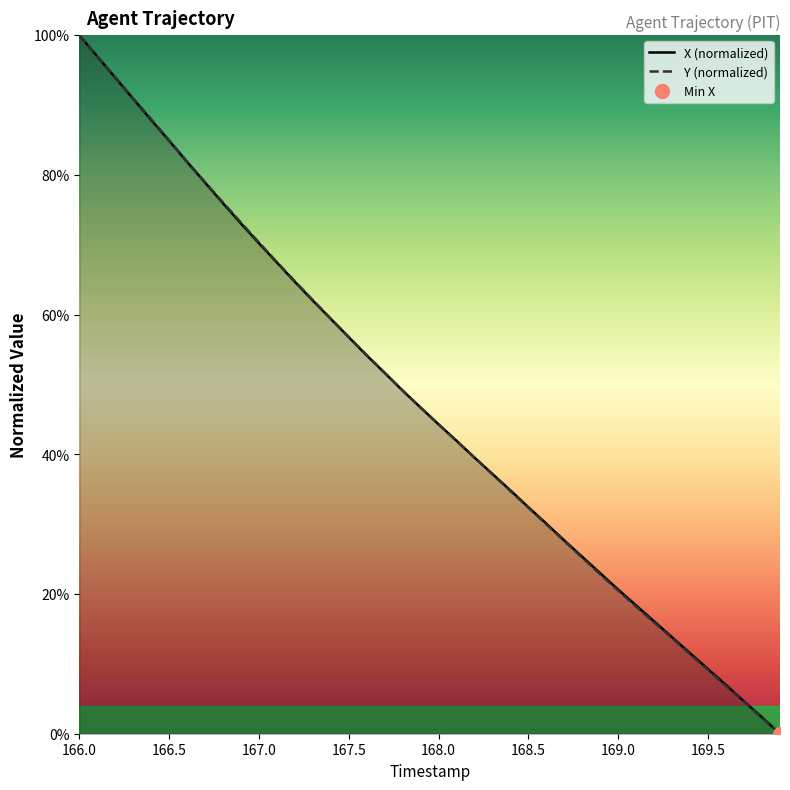

Which category has the highest value in the X (normalized) series?

166.0